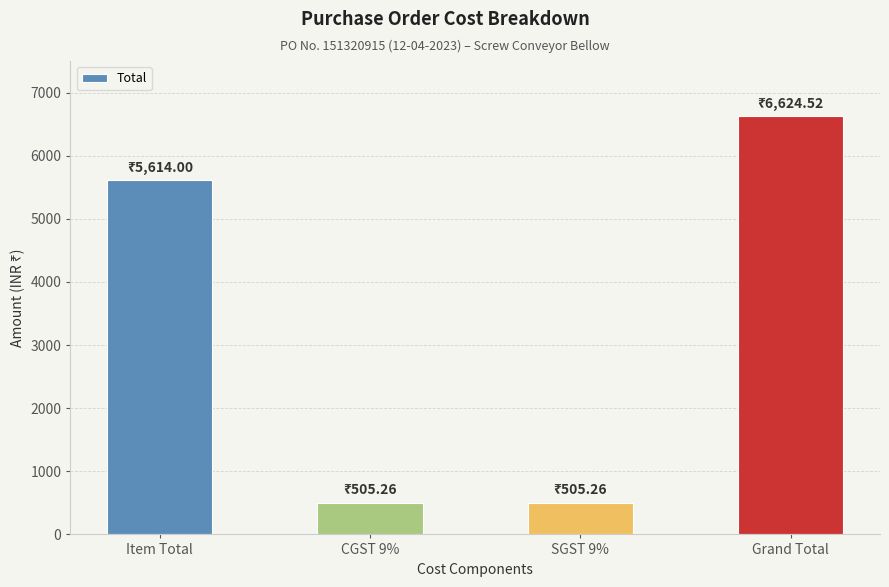

What is the smallest value displayed?

505.3